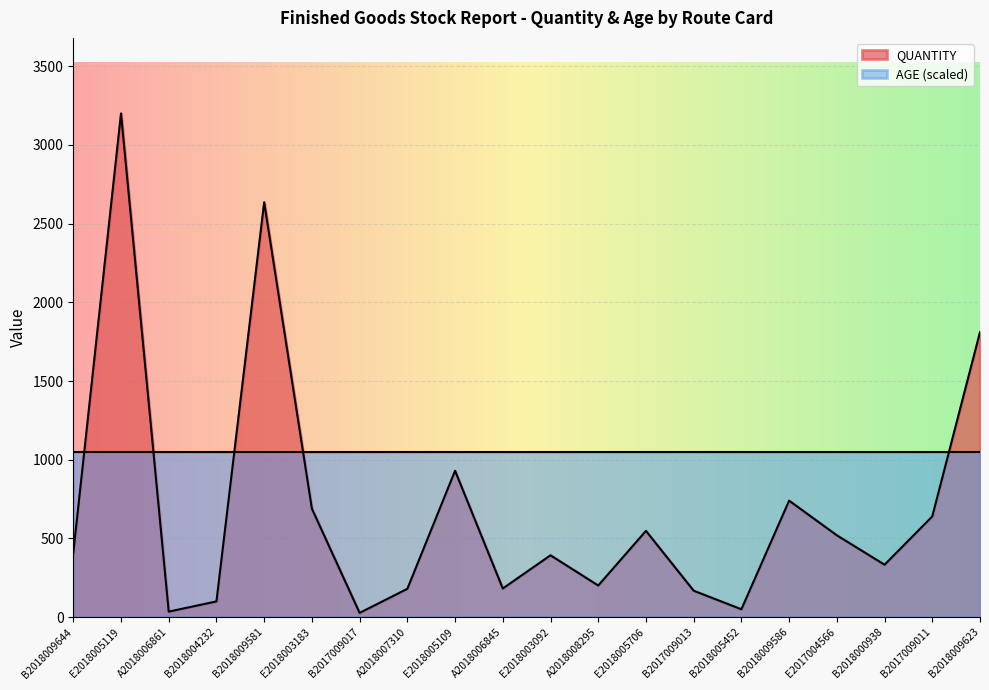

At B2018004232, list the series in order from smallest to largest.

QUANTITY, AGE (scaled)